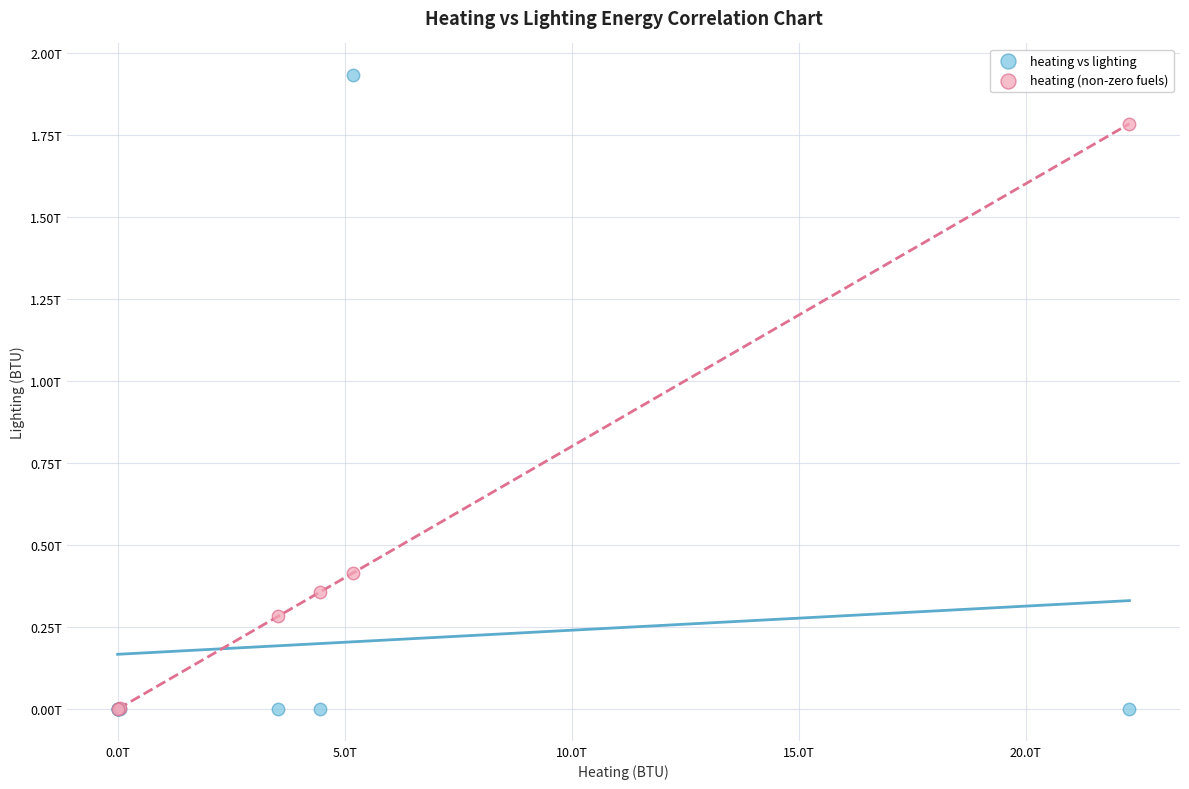

What are all the series names shown in the legend?

heating vs lighting, heating (non-zero fuels)